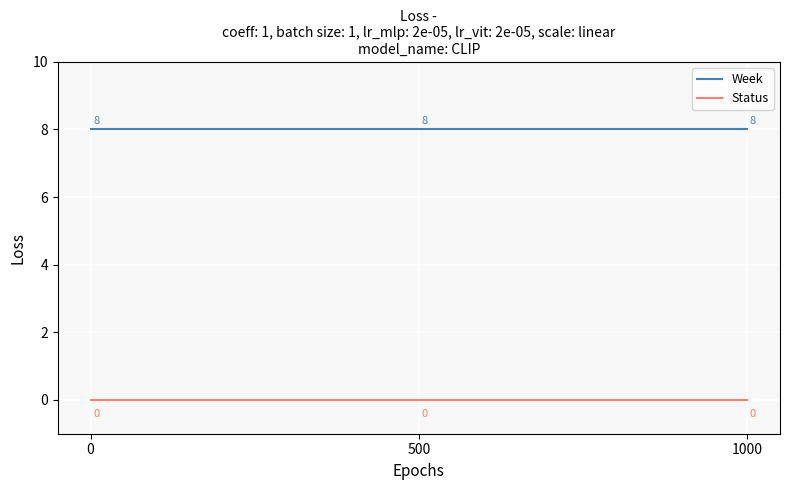

The Week series shows 3 at 1000. True or false?

False